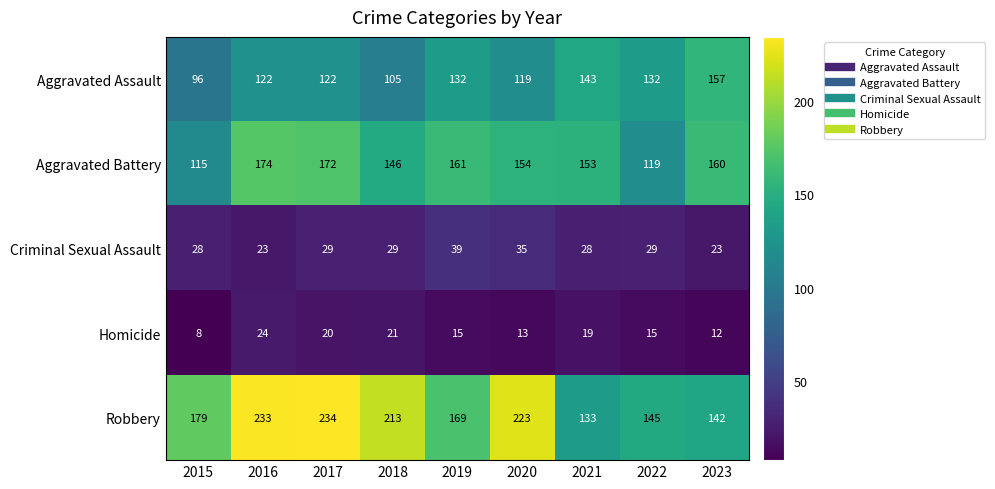

What is the smallest value displayed?

8